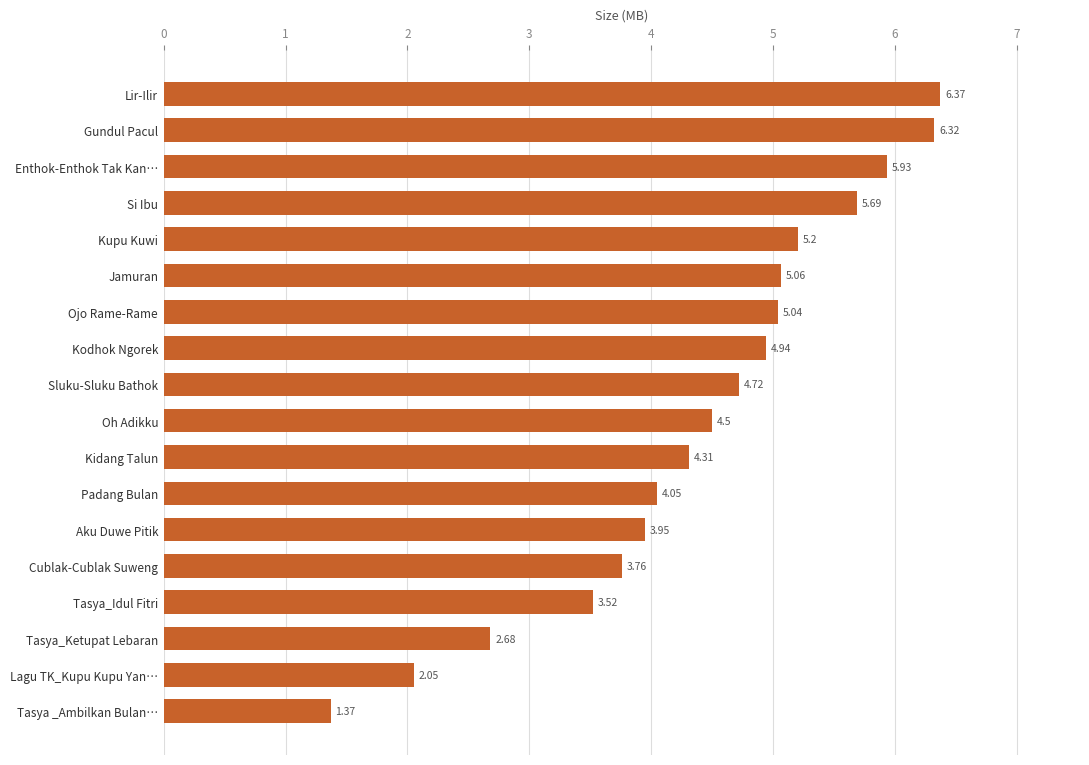

What is the label of the 2nd bar from the top?

Gundul Pacul